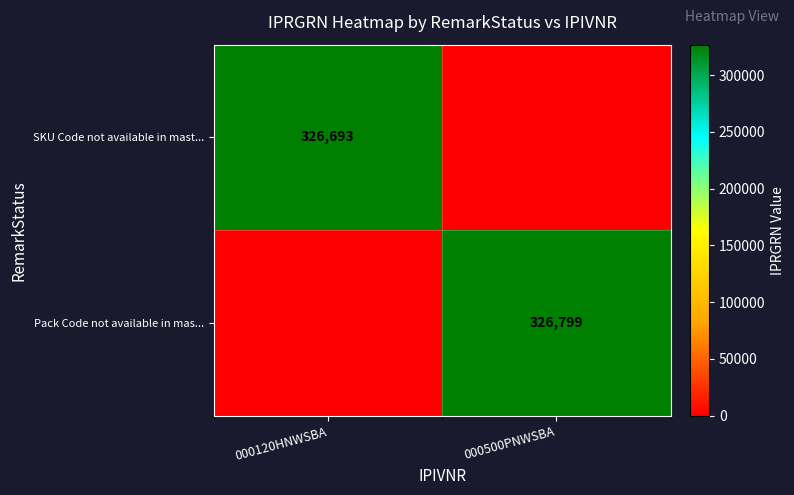

Is the value of Pack Code not available in mas... at 000500PNWSBA greater than the value of SKU Code not available in mast... at 000120HNWSBA?

Yes